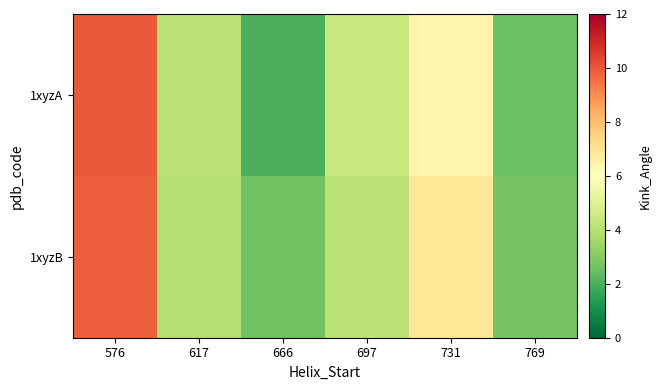

Which series has the largest total across all categories?

1xyzB